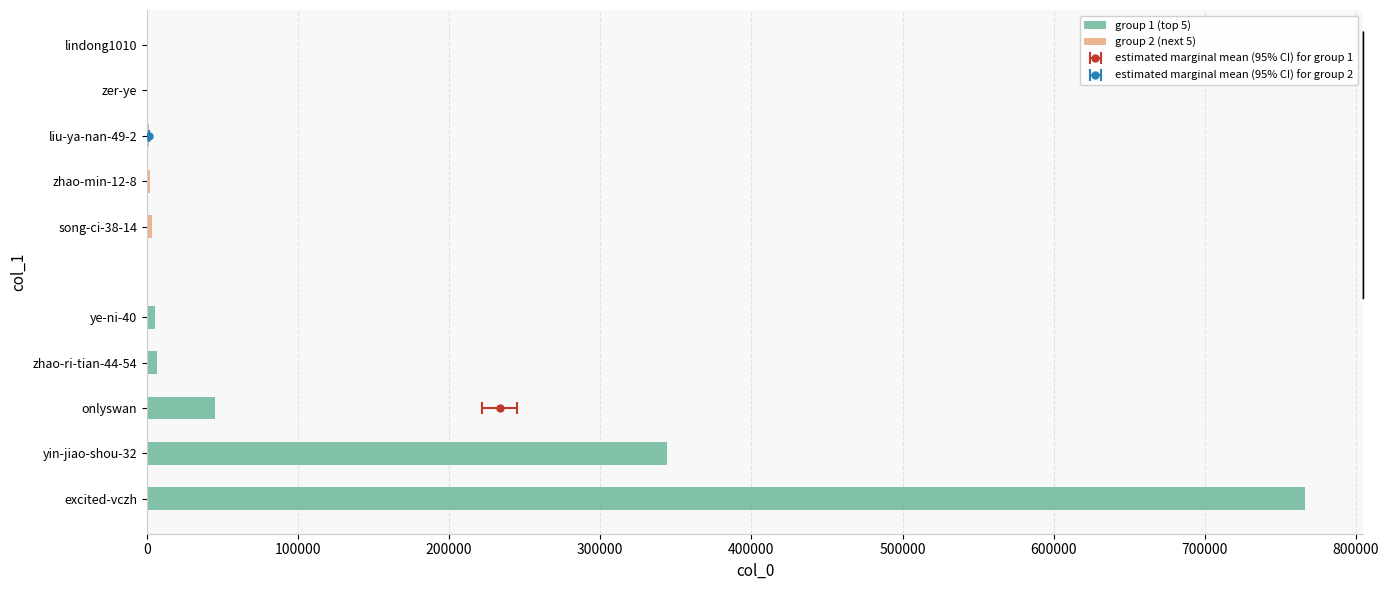

What is the value of the group 1 (top 5) bar at the 1st from the left?

766609